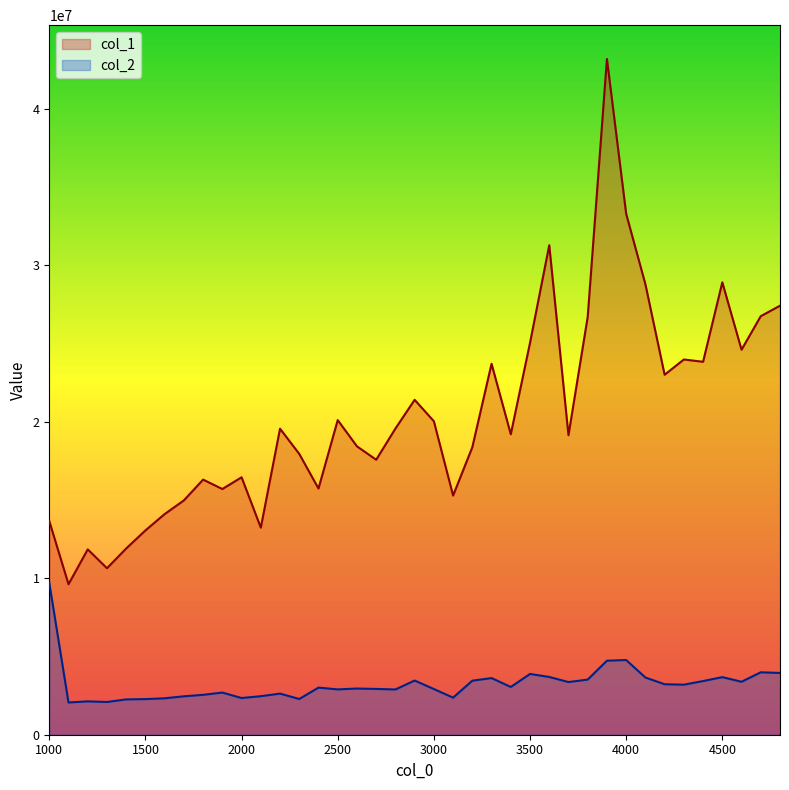

What is the value of the col_2 point at the 22nd from the left?

2370180